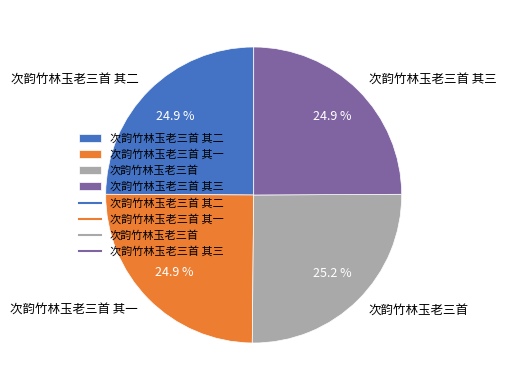

To the nearest percent, what portion does 次韵竹林玉老三首 represent?

25%